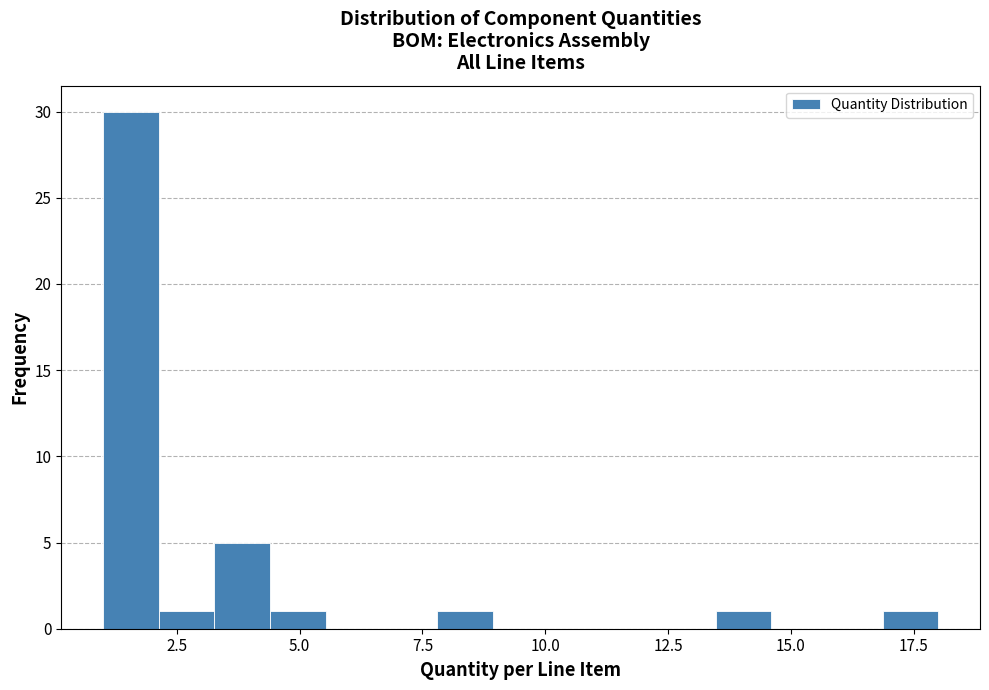

Around what value on the x-axis is the tallest bar? Give the approximate position of its centre, as read against the axis.

1.5